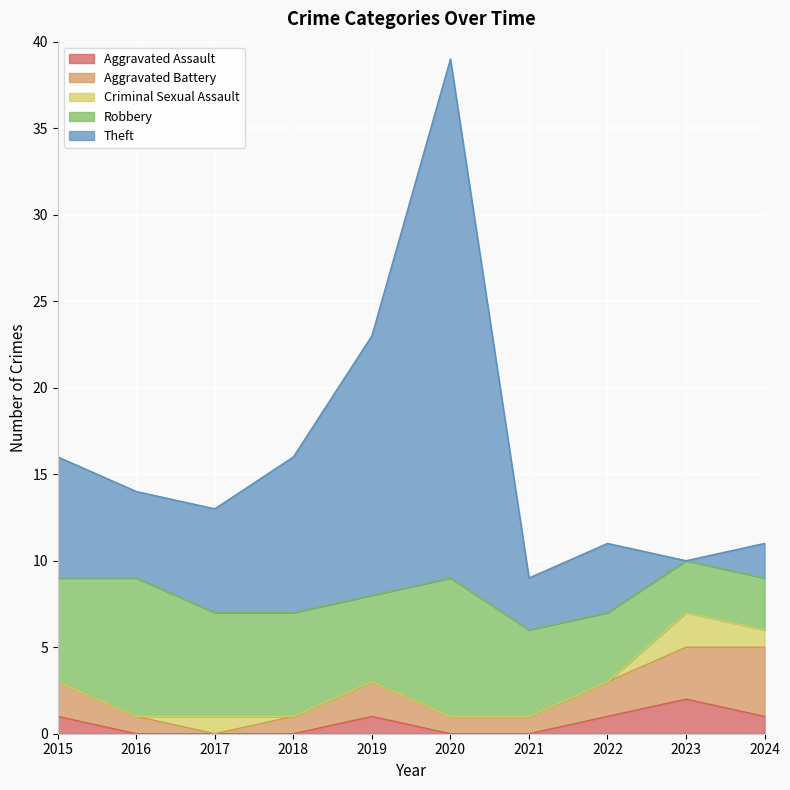

Which has a higher value, 2022 or 2015?

2022